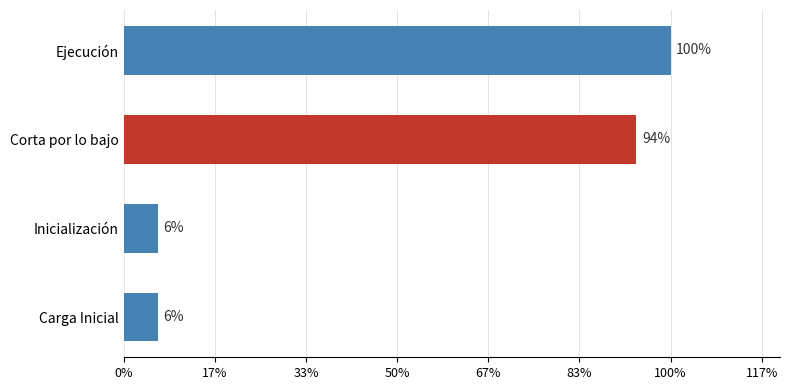

Does the chart contain stacked bars?

No